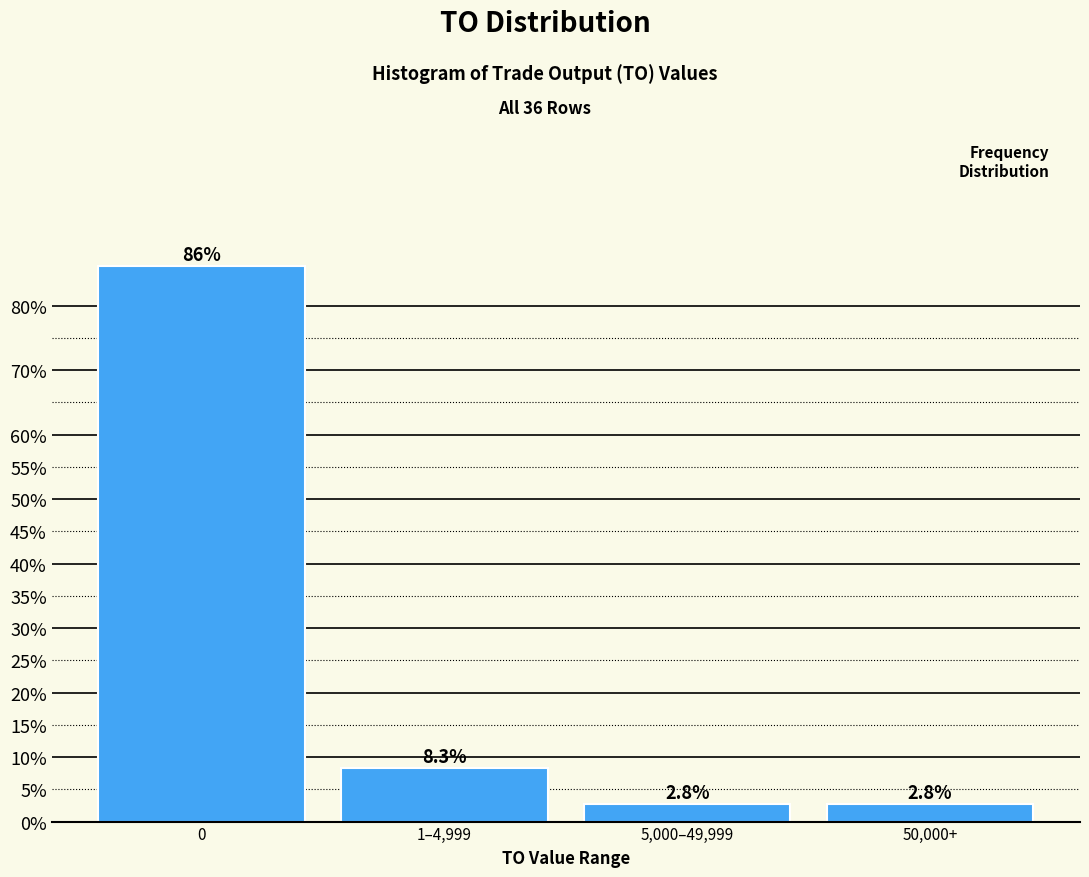

Reading left to right, list all the values displayed in this chart.

86.1	8.3	2.8	2.8